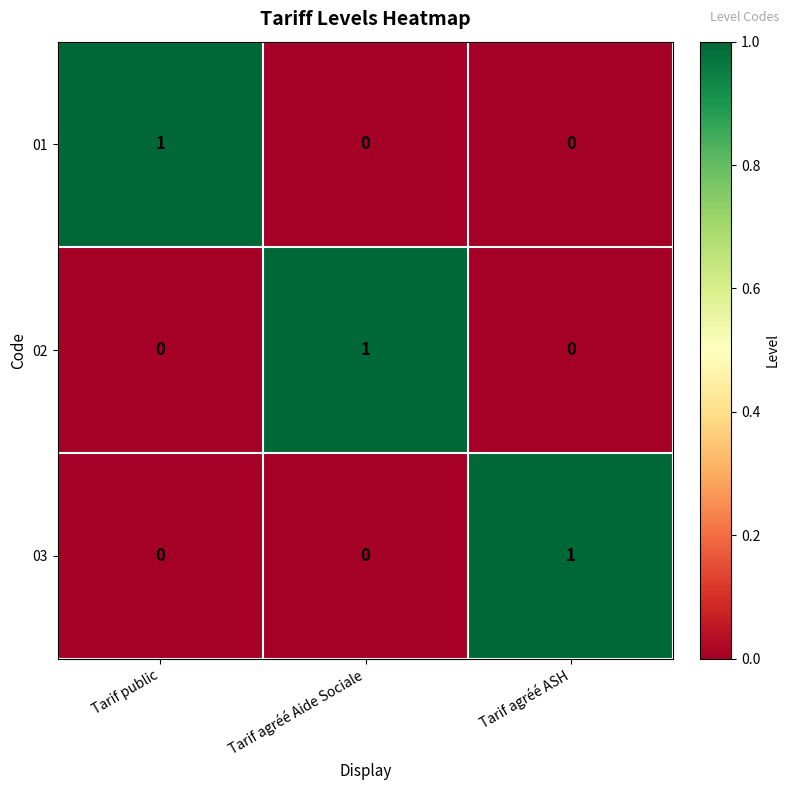

How many 03 values are between 0 and 1?

3